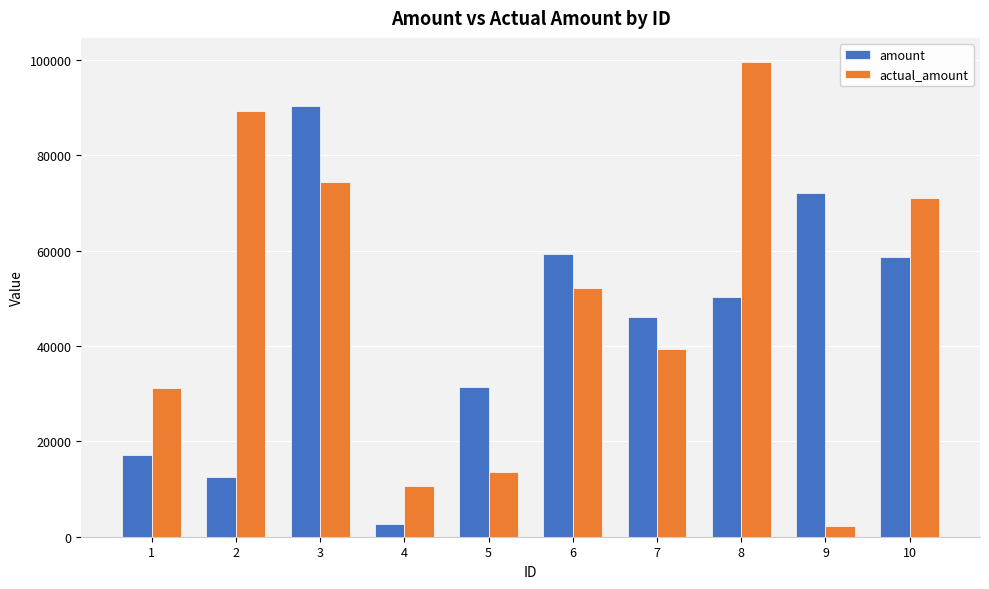

What is the difference between the highest and lowest values at 4?

7986